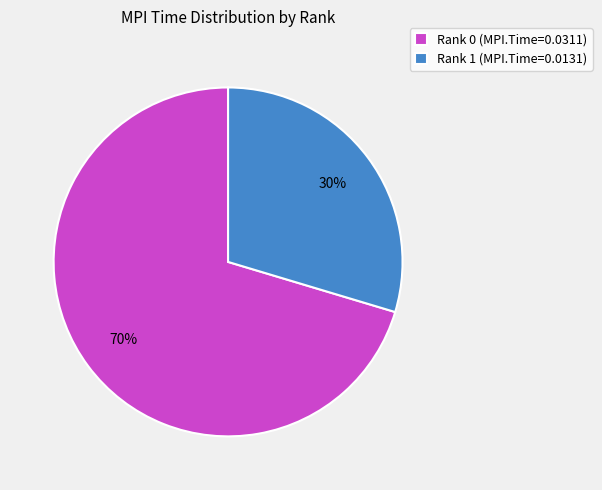

To the nearest percent, what is the combined percentage of Rank 1 and Rank 0?

100%